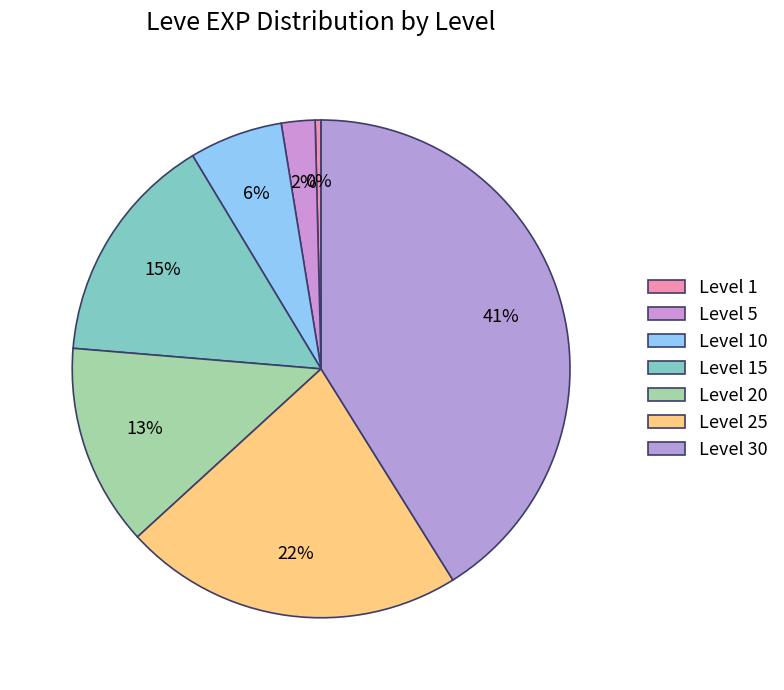

To the nearest percent, what is the average slice percentage?

14%